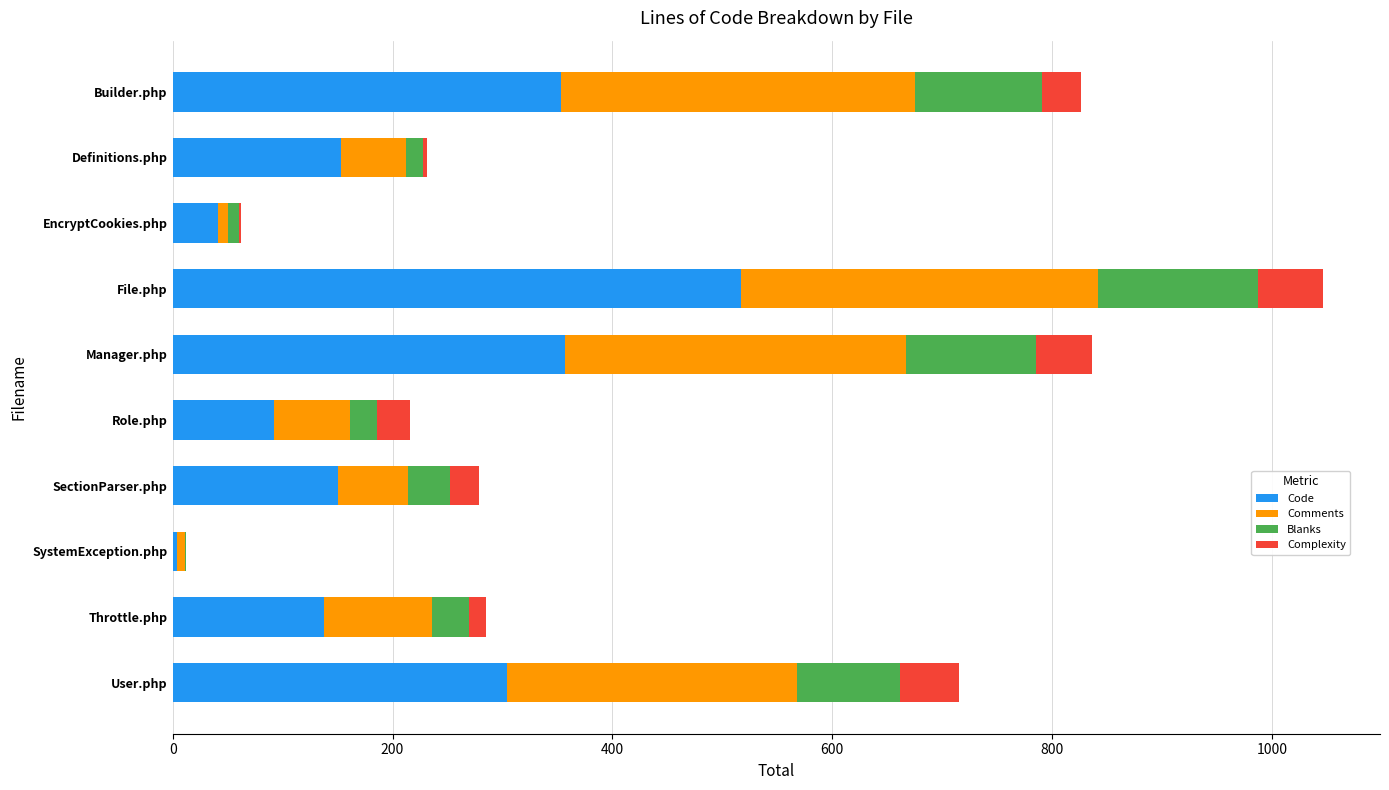

What is the sum of all Code values?

2109